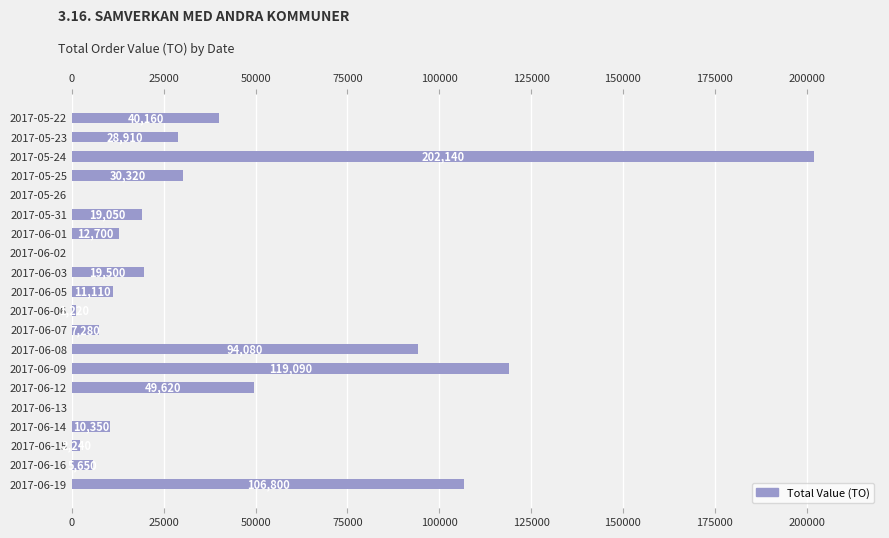

What is the value of the 18th bar from the left?

2240